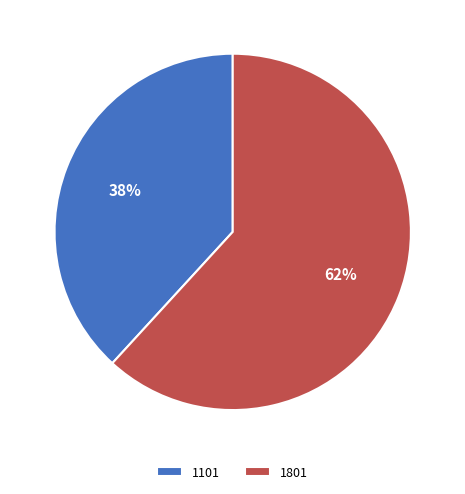

Which slice is the smallest?

1101